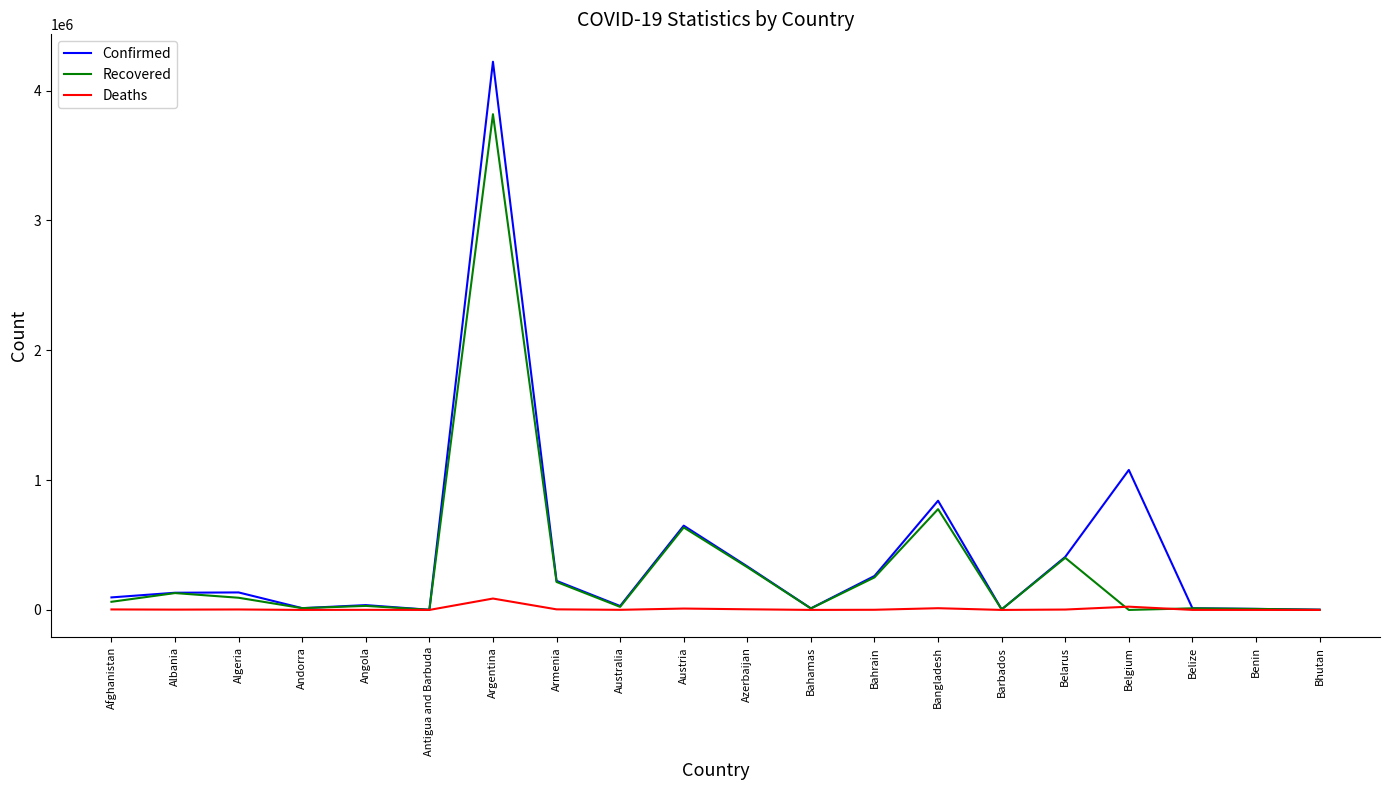

True or false: Recovered has a value of 129895 at Albania.

True